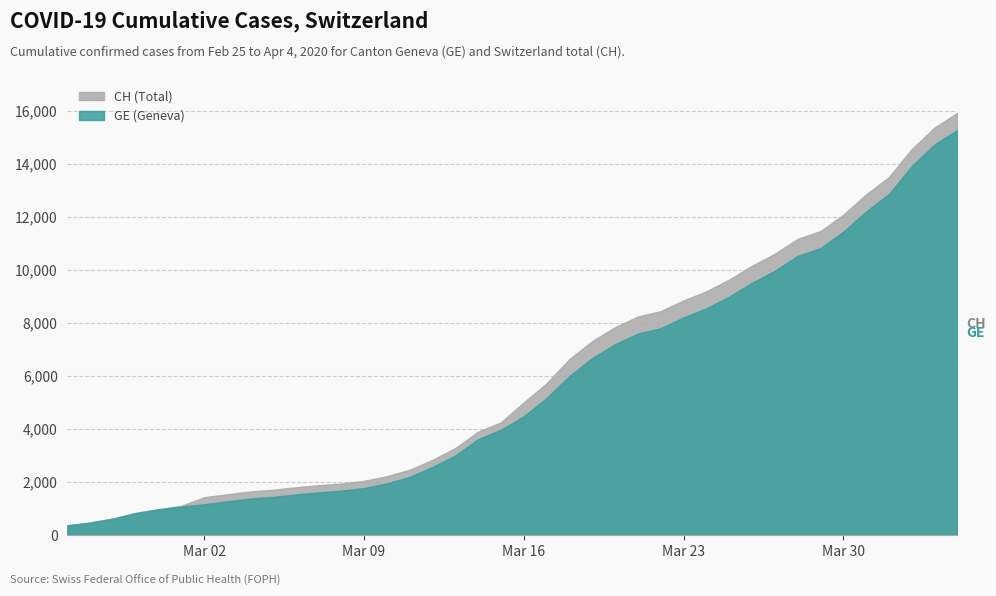

True or false: CH and GE cross at least once.

False